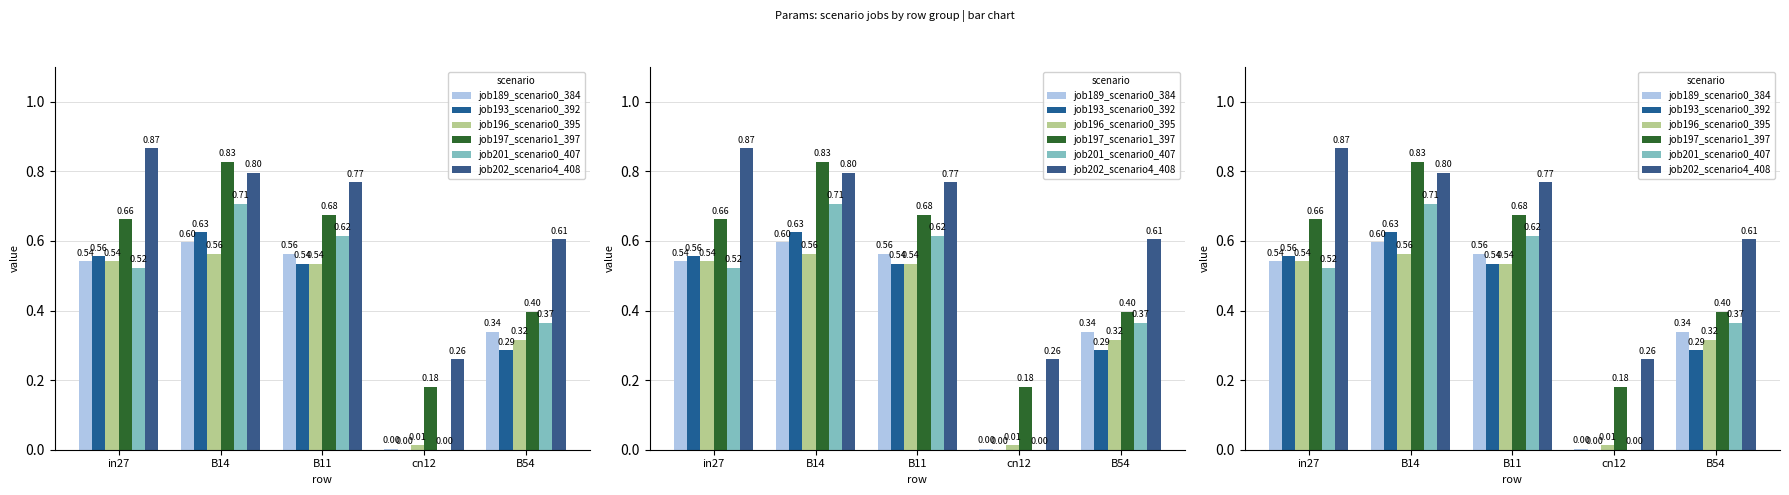

What is the label of the 2nd bar from the left?

B14